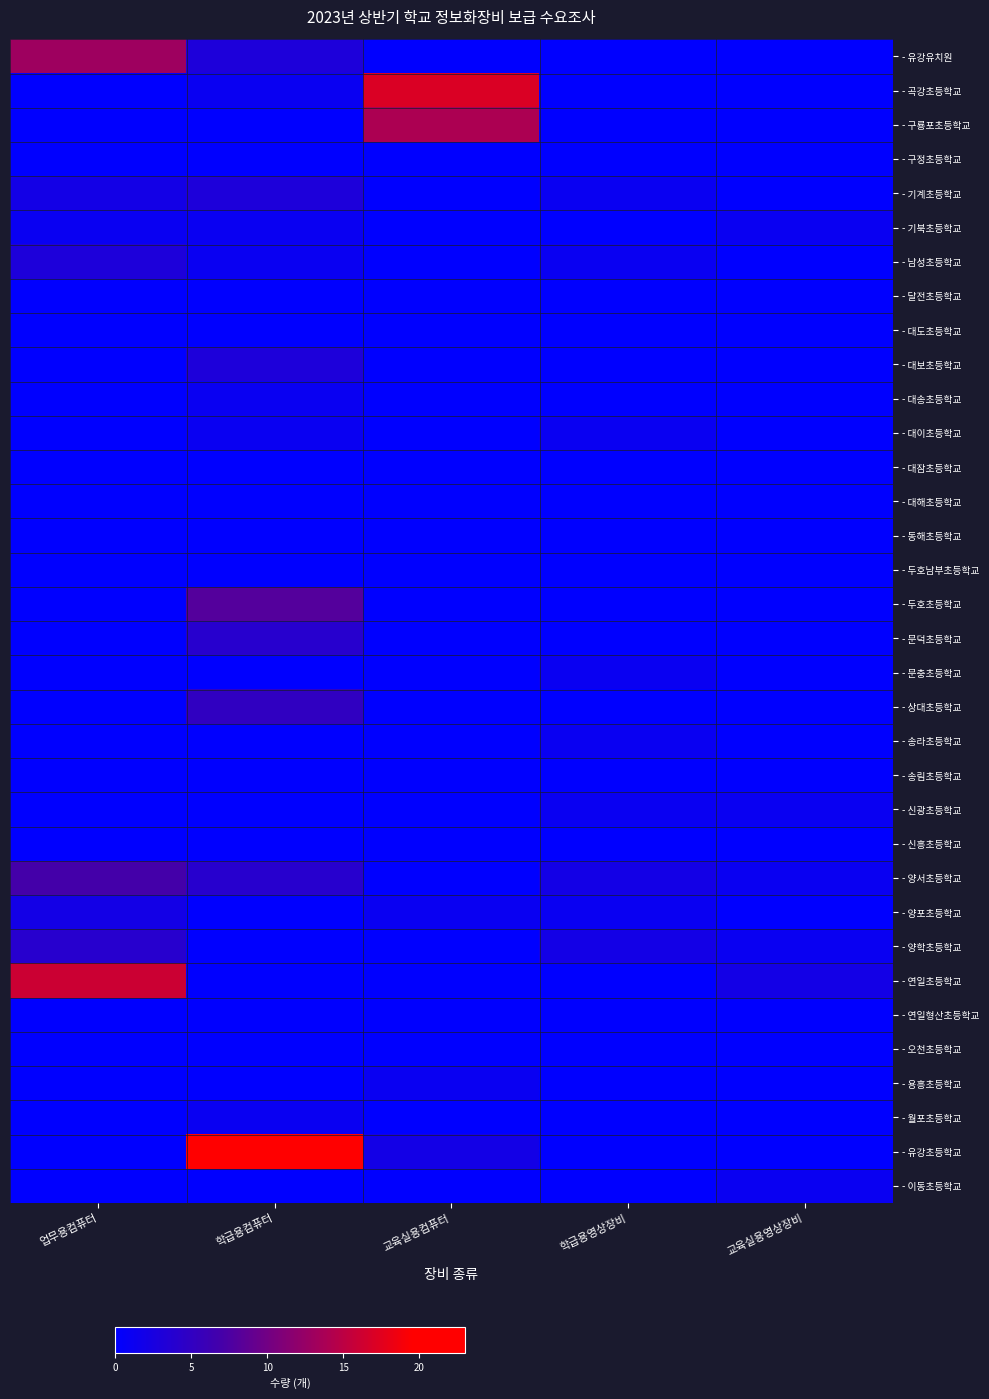

Which series has the largest range (max minus min)?

- 유강초등학교